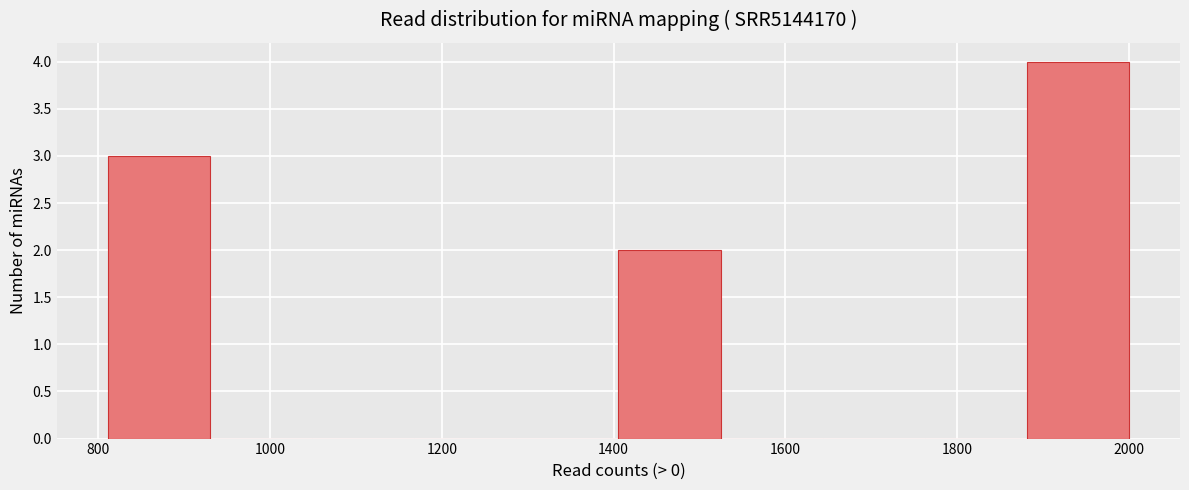

Which range on the x-axis has the tallest bar?

1880 to 2000